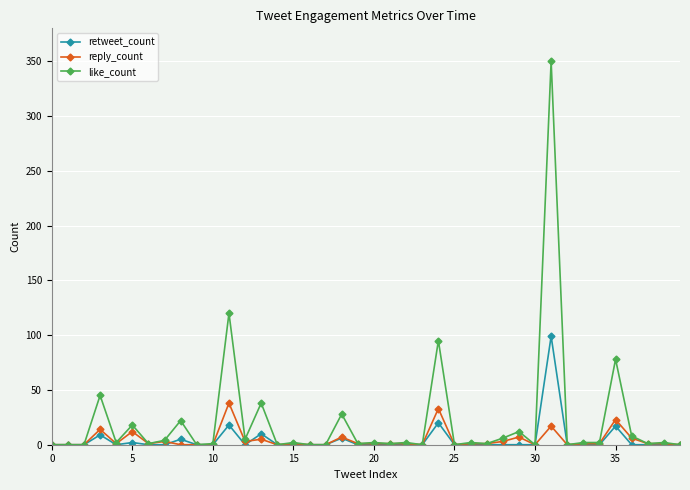

List the series in order of their peak value, highest first.

like_count, retweet_count, reply_count